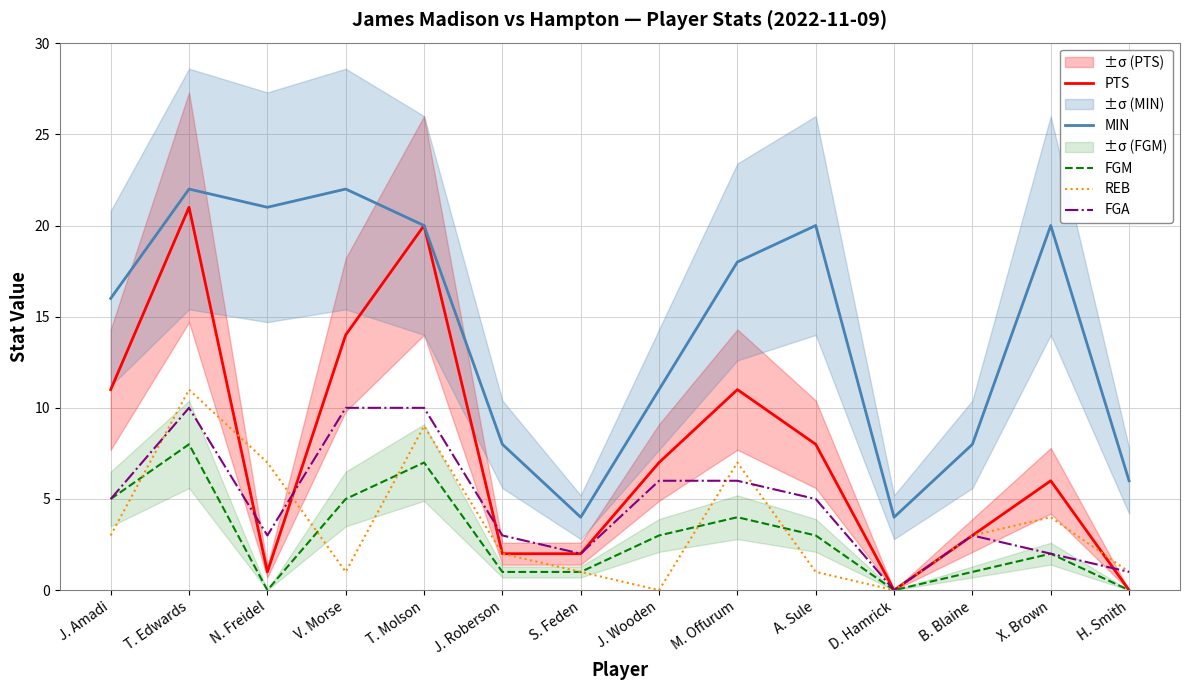

What is the difference between the highest and lowest values at N. Freidel?

21